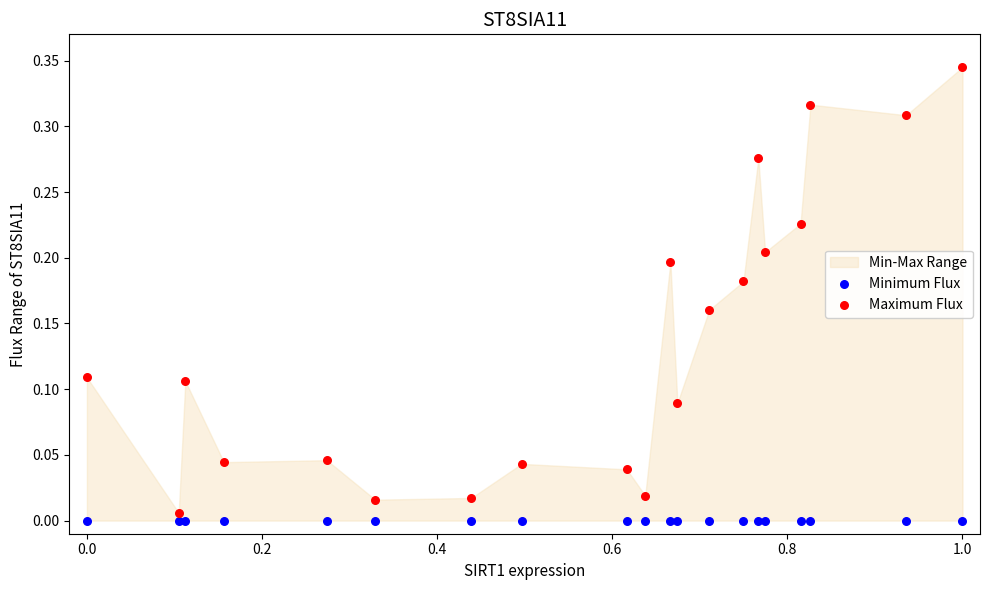

Which series contains the highest Y value?

Maximum Flux